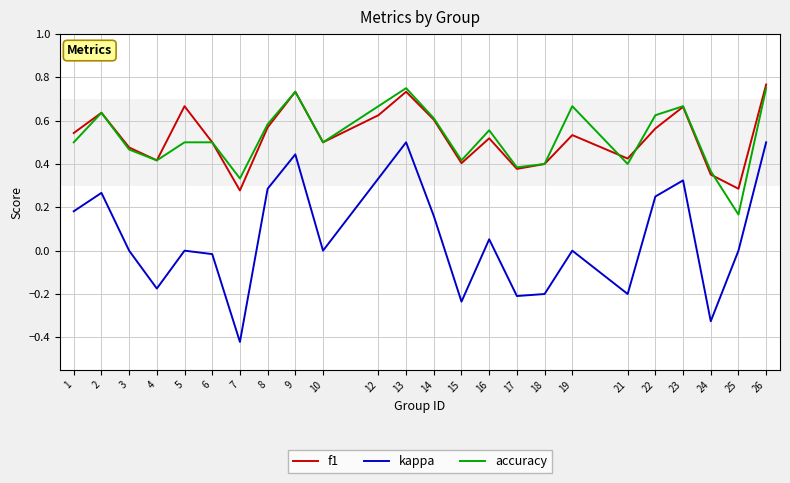

Where is the first local minimum for f1?

4